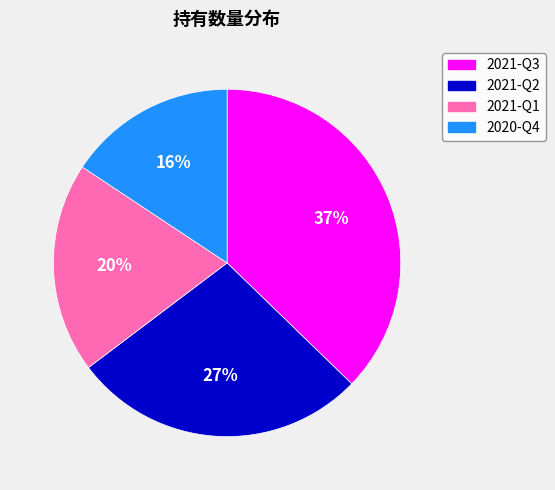

Is it true that 2020-Q4 is 16% of the pie?

True